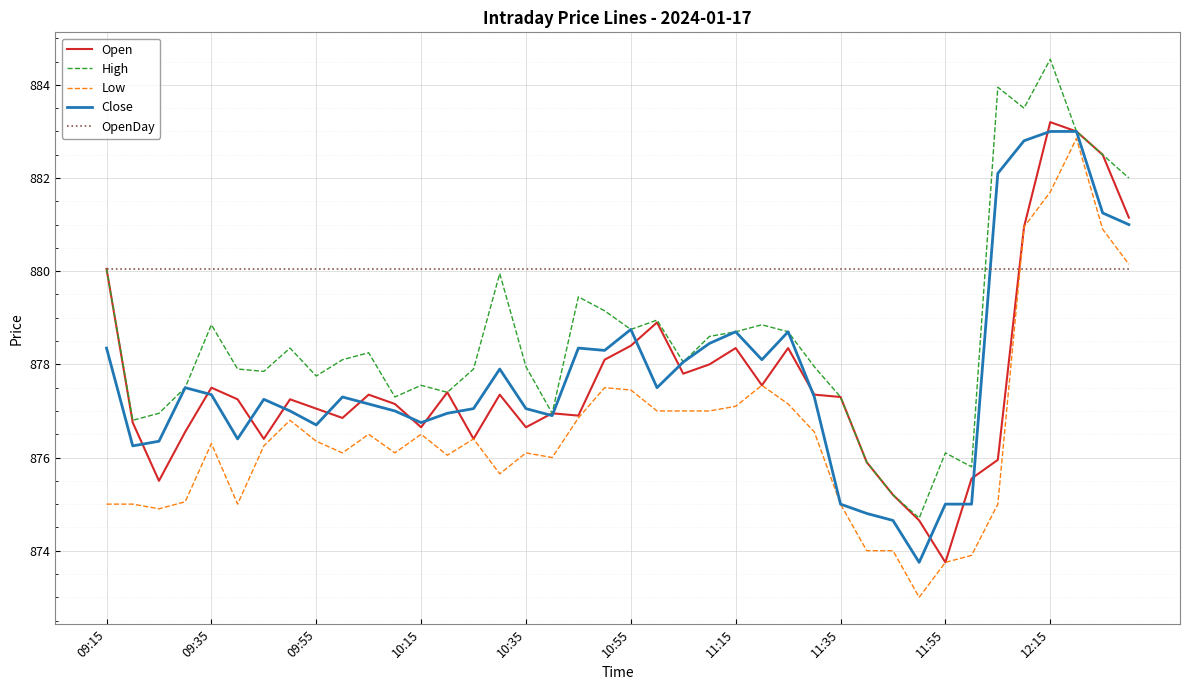

Which series has the largest total across all categories?

OpenDay